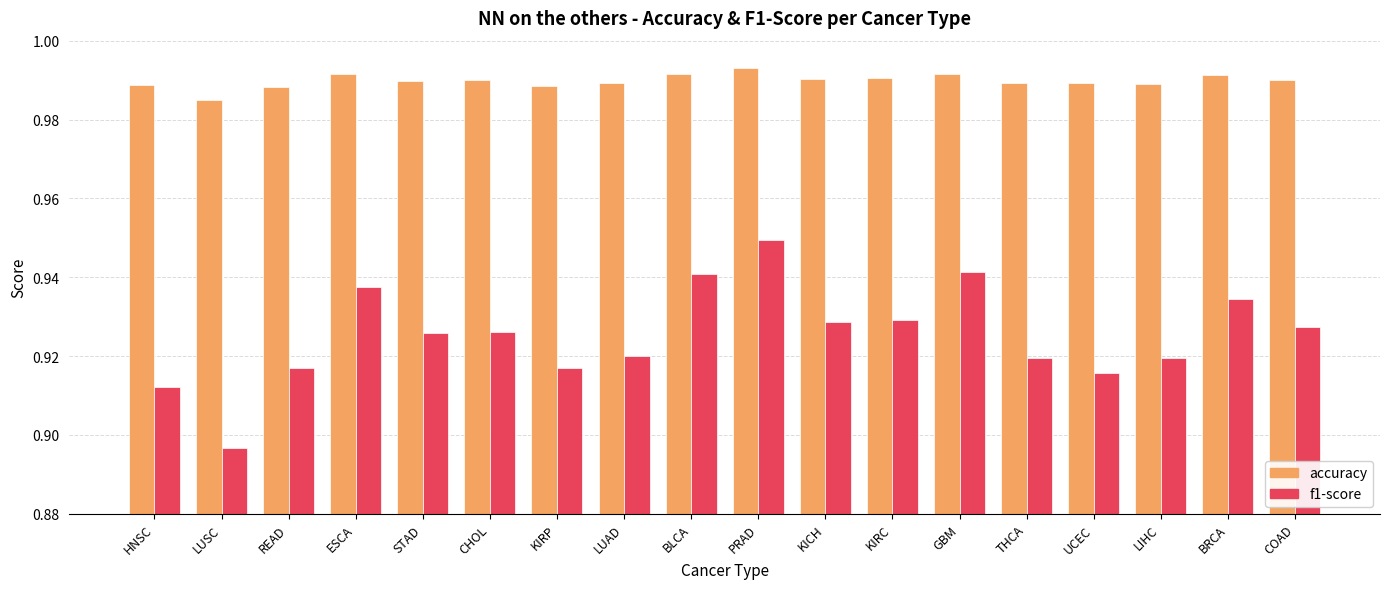

Which series has the largest range (max minus min)?

f1-score